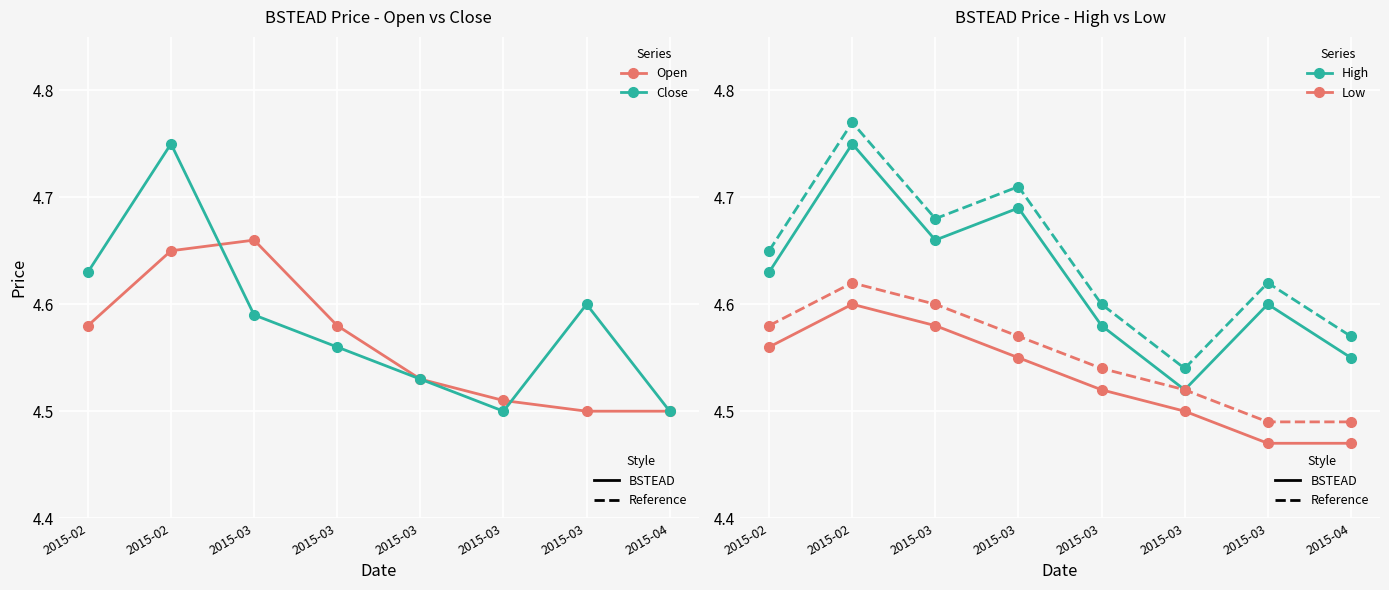

At which category does the chart reach its peak across all series?

2015-02